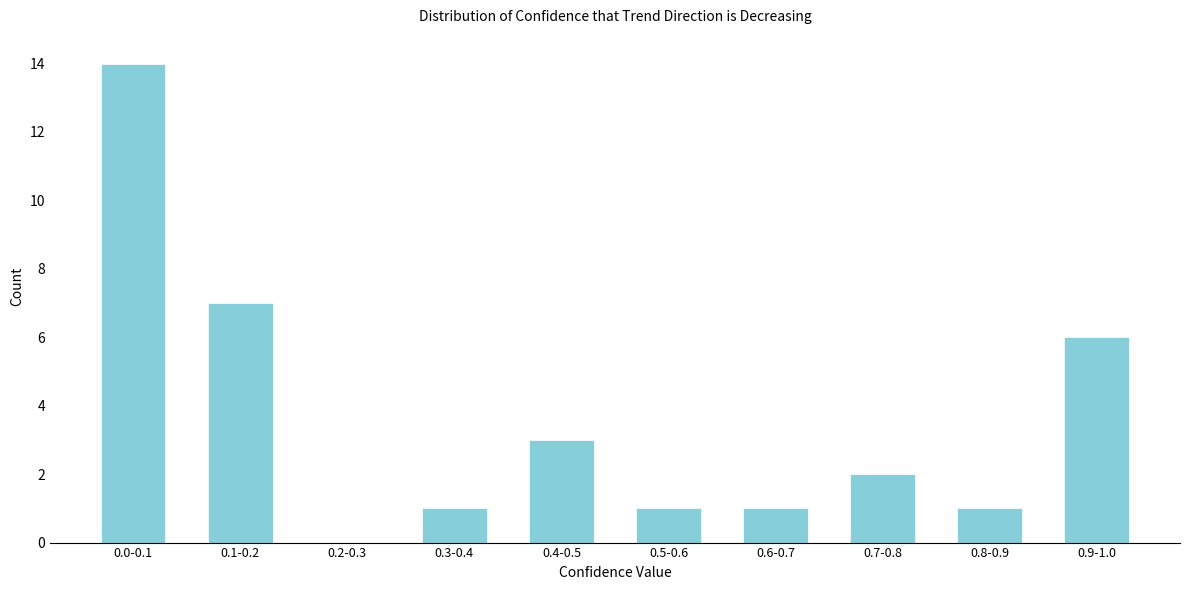

Reading right to left, list all the values displayed in this chart.

0.9-1.0=6	0.8-0.9=1	0.7-0.8=2	0.6-0.7=1	0.5-0.6=1	0.4-0.5=3	0.3-0.4=1	0.2-0.3=0	0.1-0.2=7	0.0-0.1=14